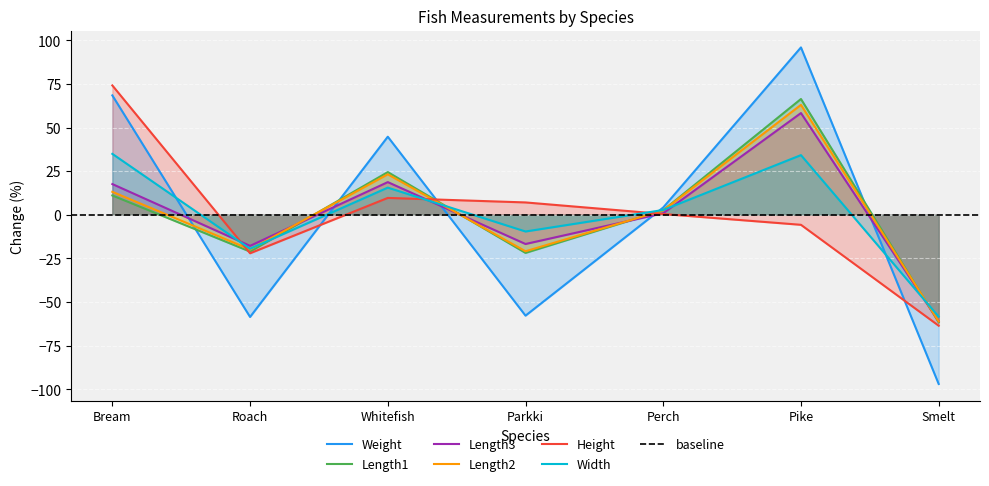

What is the minimum value shown in the chart?

-97.0